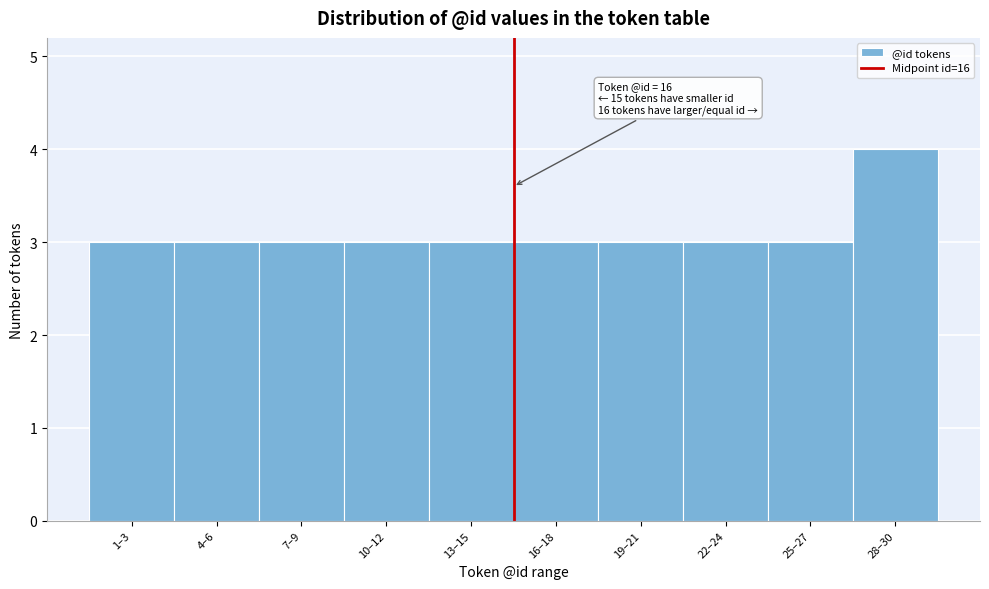

Reading left to right, transcribe all the data shown in this chart.

1–3=3	4–6=3	7–9=3	10–12=3	13–15=3	16–18=3	19–21=3	22–24=3	25–27=3	28–30=4